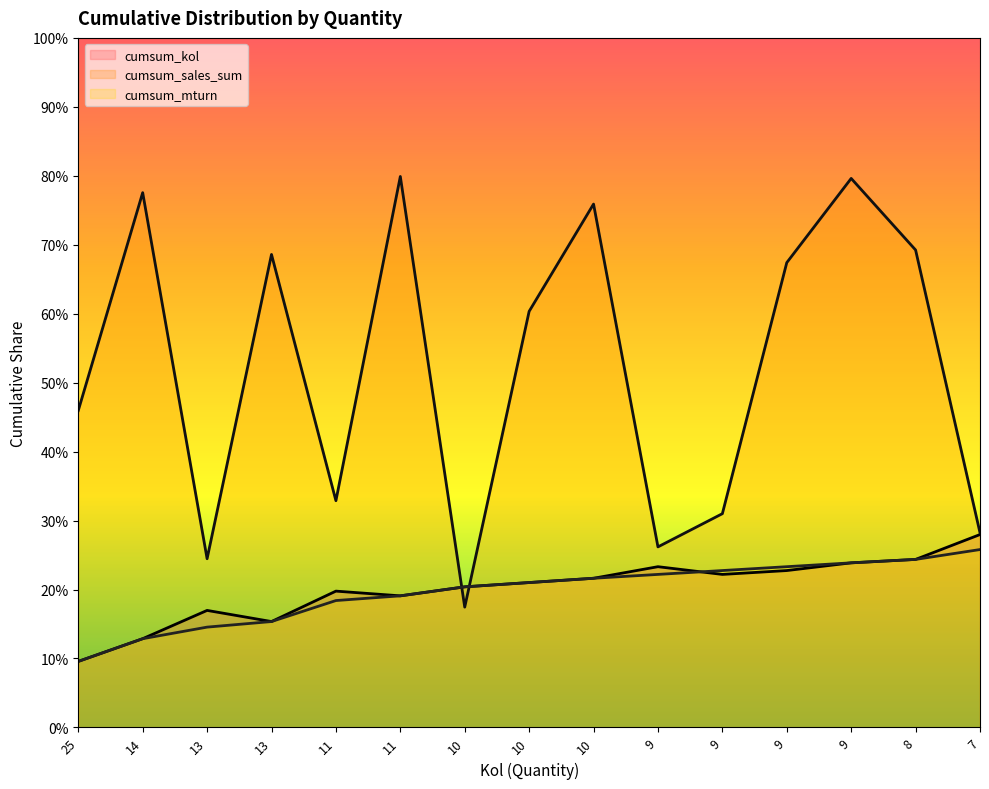

Count the number of data series in this chart.

3